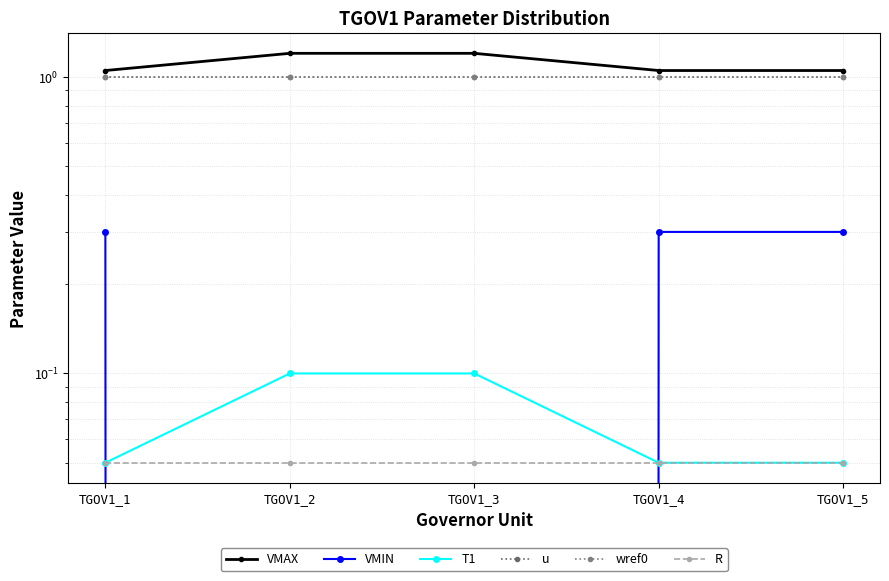

How many lines are shown in the chart?

6